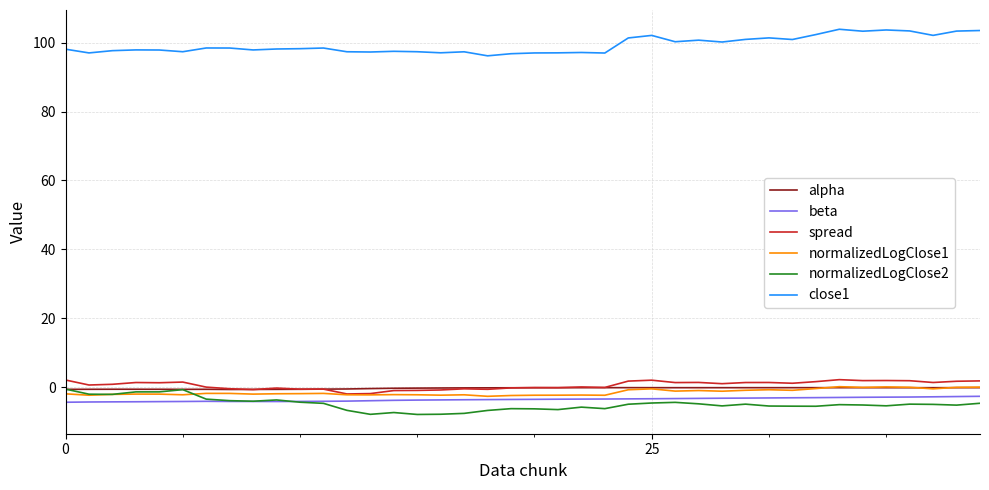

What is the maximum value for beta?

-2.7